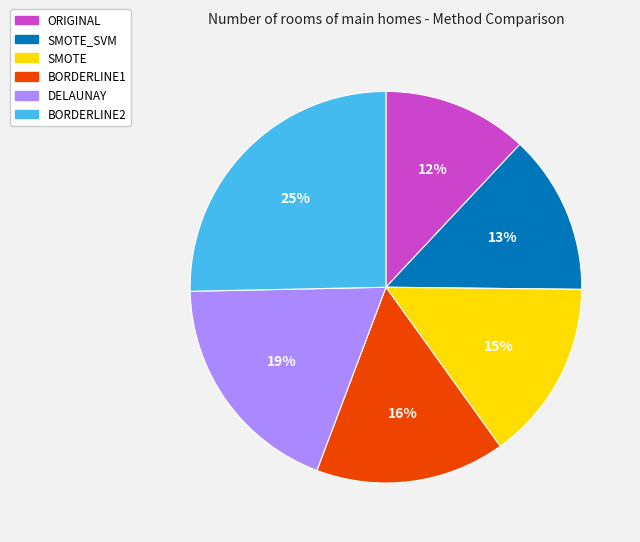

Does any single category account for the majority?

No